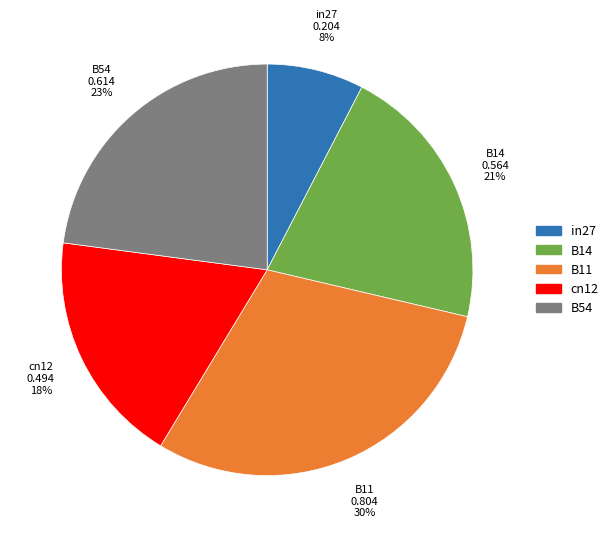

Is it true that in27 is 13% of the pie?

False